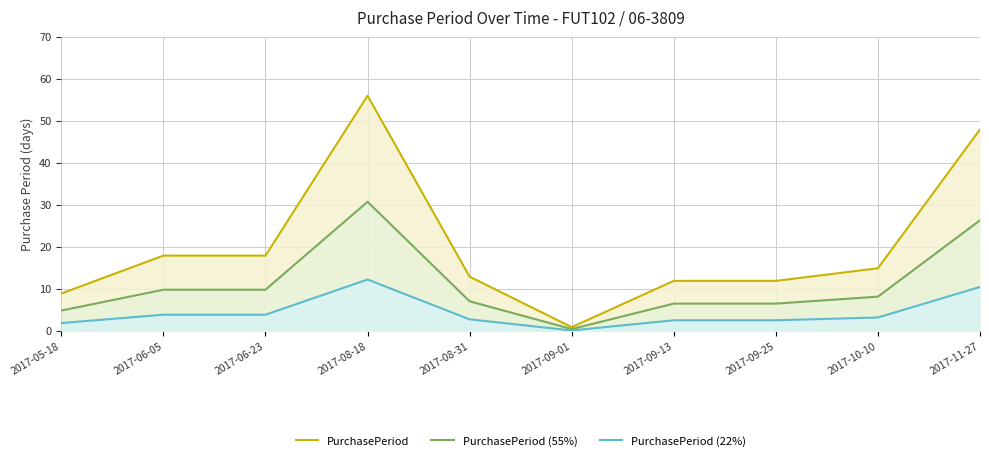

Which series has the largest range (max minus min)?

PurchasePeriod